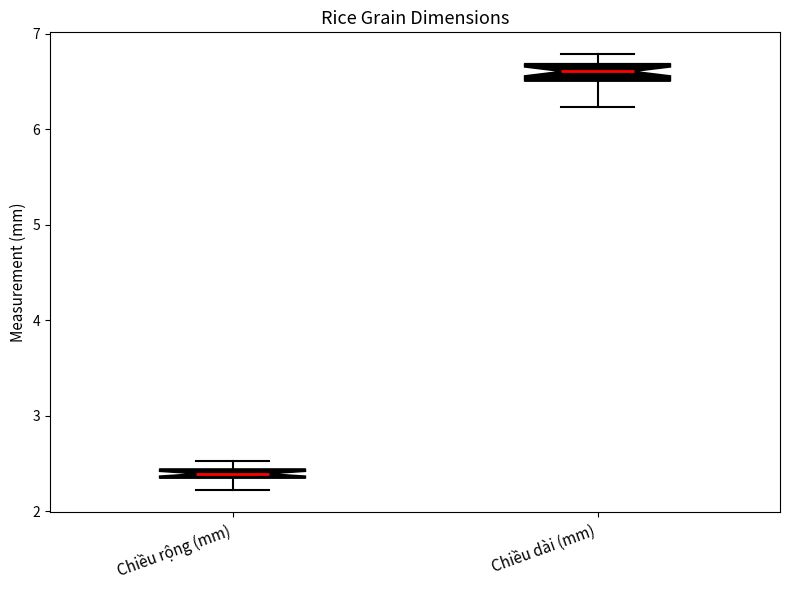

Which box has the highest median line?

Chiều dài (mm)